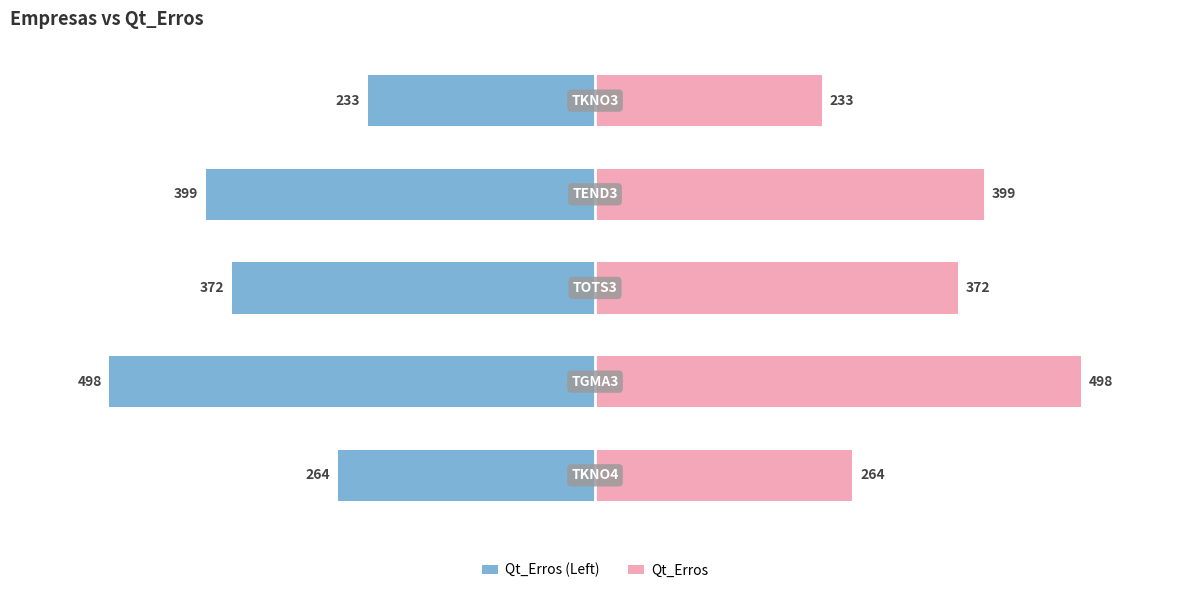

The Qt_Erros (Left) series shows -572 at 3. True or false?

False